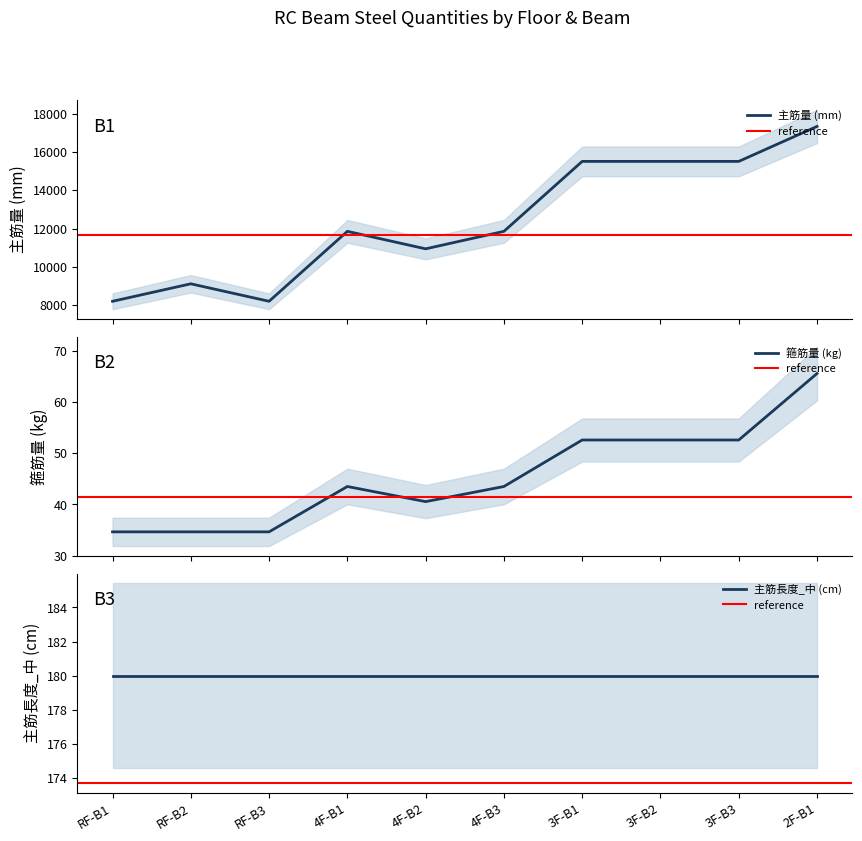

Is it true that 箍筋量 equals 65.6 at 2F-B1?

True